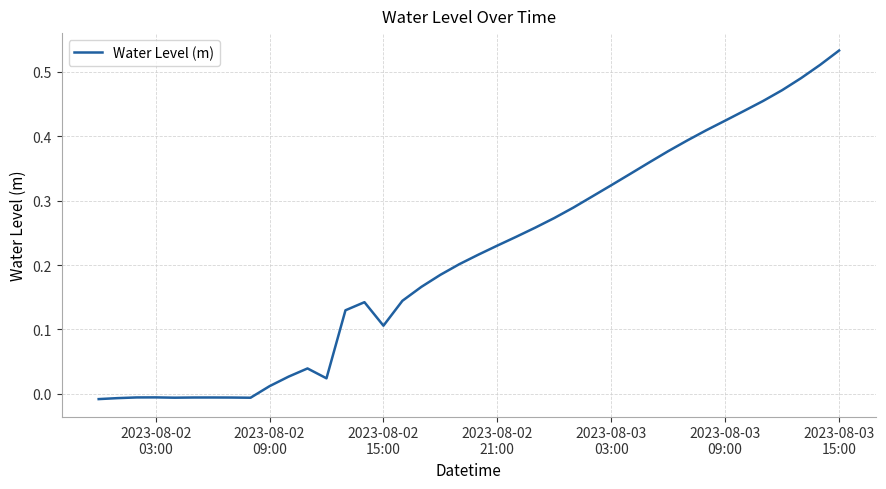

Is this an area chart (filled region under the line)?

No